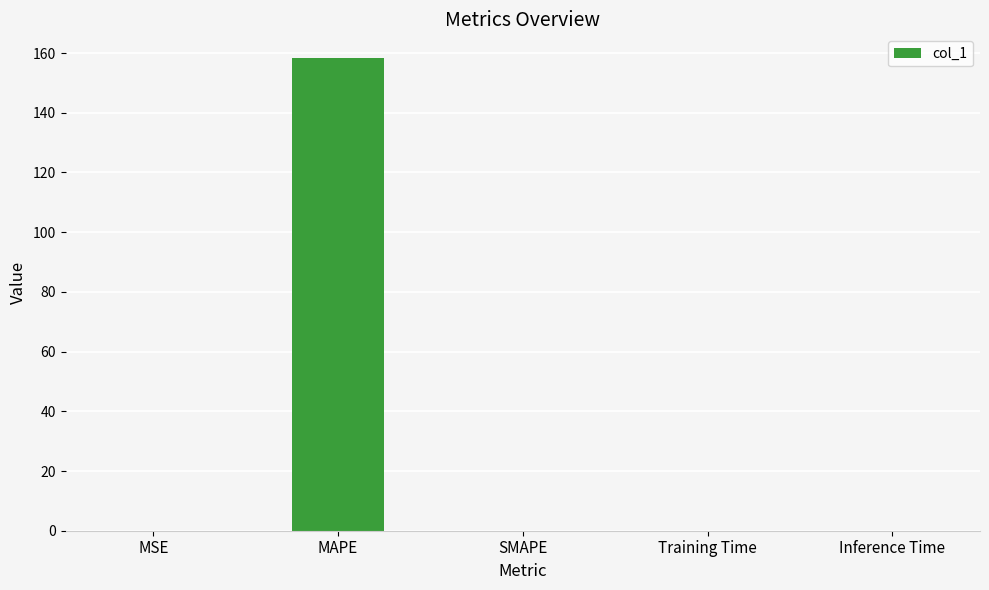

What is the sum of all values?

158.4